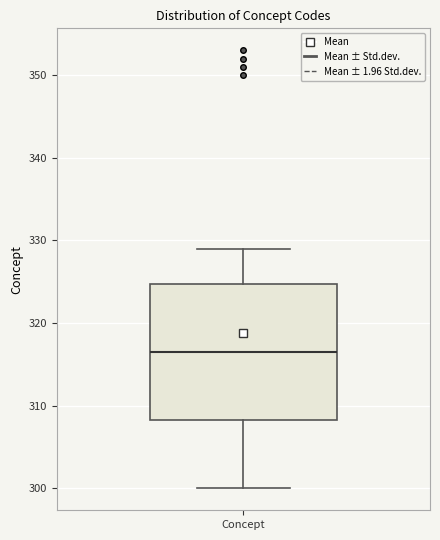

Transcribe this box plot: give where the median line is, the range the box spans, and where the two whiskers end, as read against the y-axis. The values are not printed on the chart, so give them approximately, as read against the axis.

median 317, box 308 to 325, whiskers 300 to 329